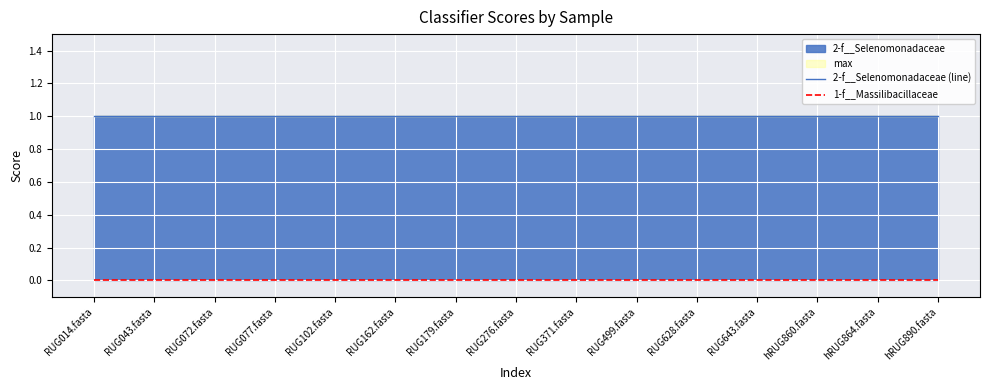

How many lines are shown in the chart?

2